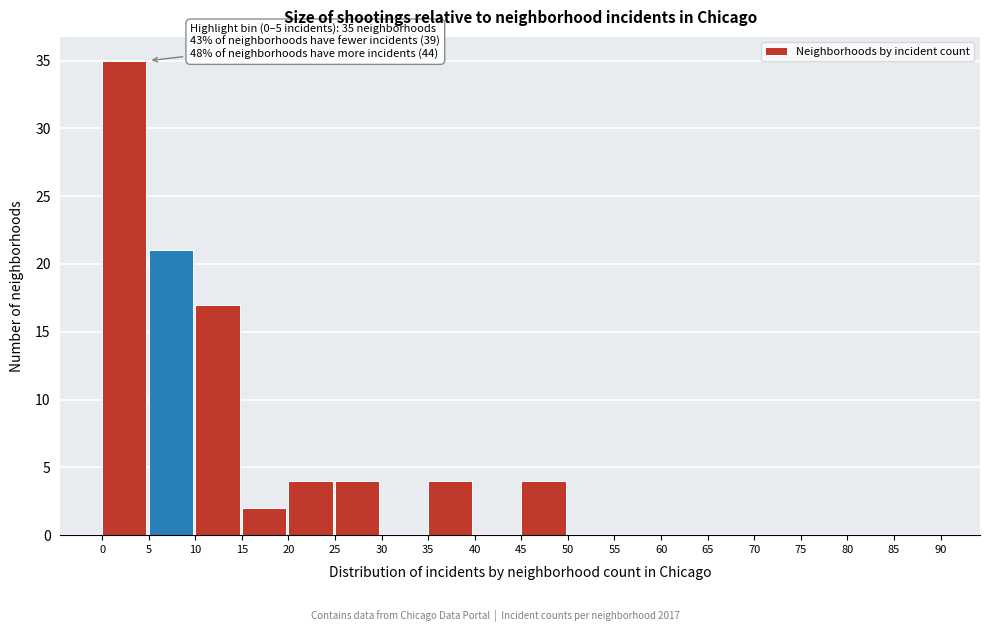

Over which range of the x-axis is the bar tallest?

0 to 5